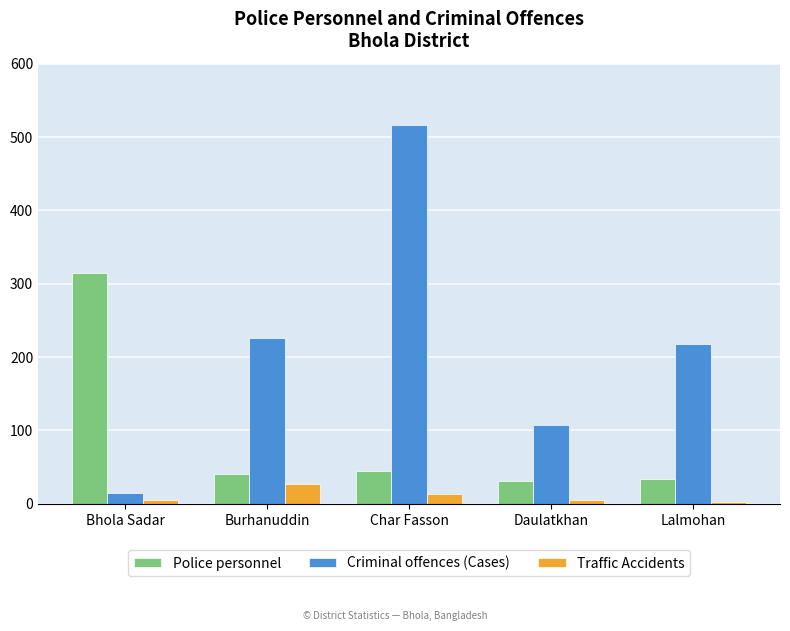

What value does the Police personnel series have at Burhanuddin, to the nearest 50?

50